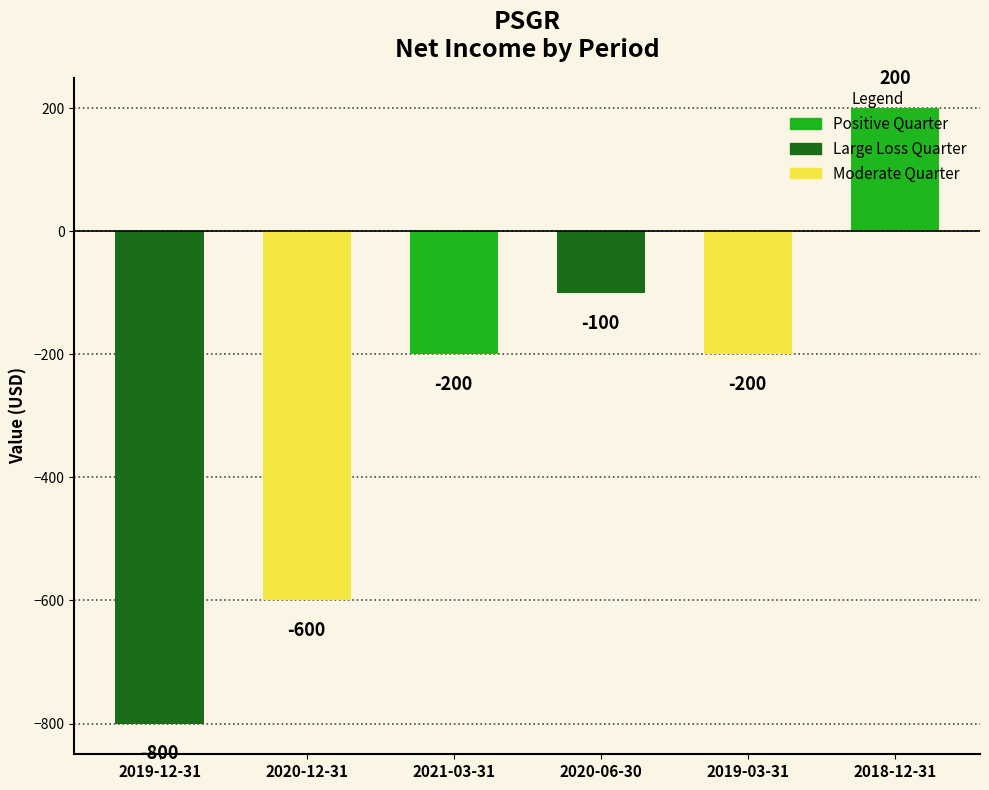

True or false: the data shows -200 at 2019-03-31.

True